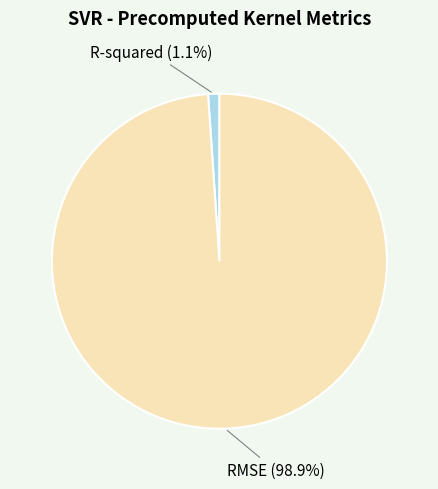

Does any single category account for the majority?

Yes